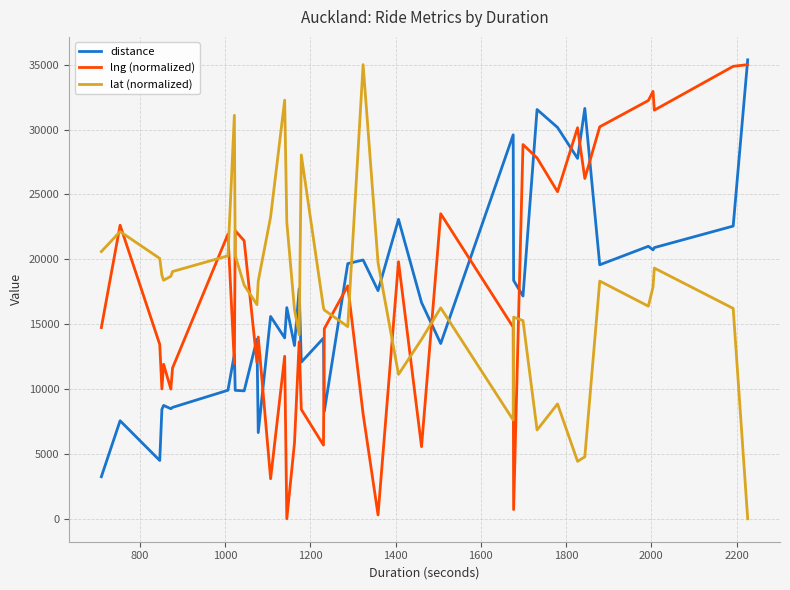

What is the maximum value shown in the chart?

35369.0